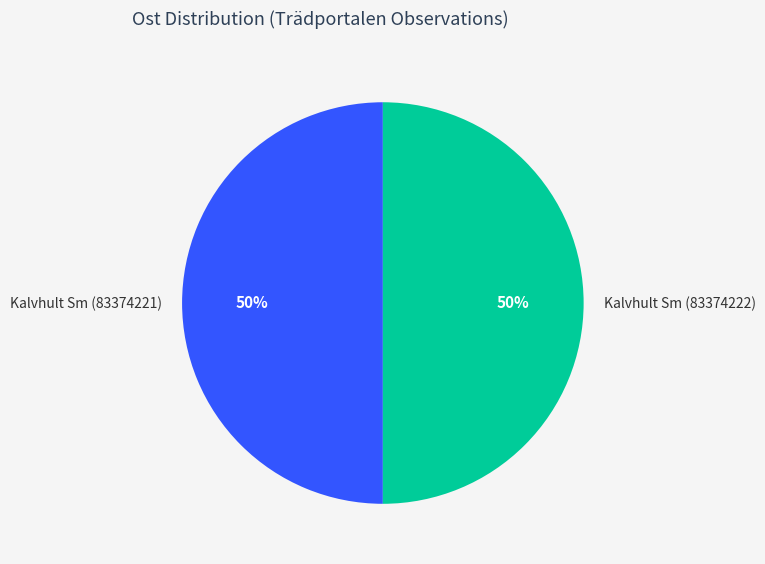

To the nearest percent, what is the combined percentage of Kalvhult Sm (83374222) and Kalvhult Sm (83374221)?

100%